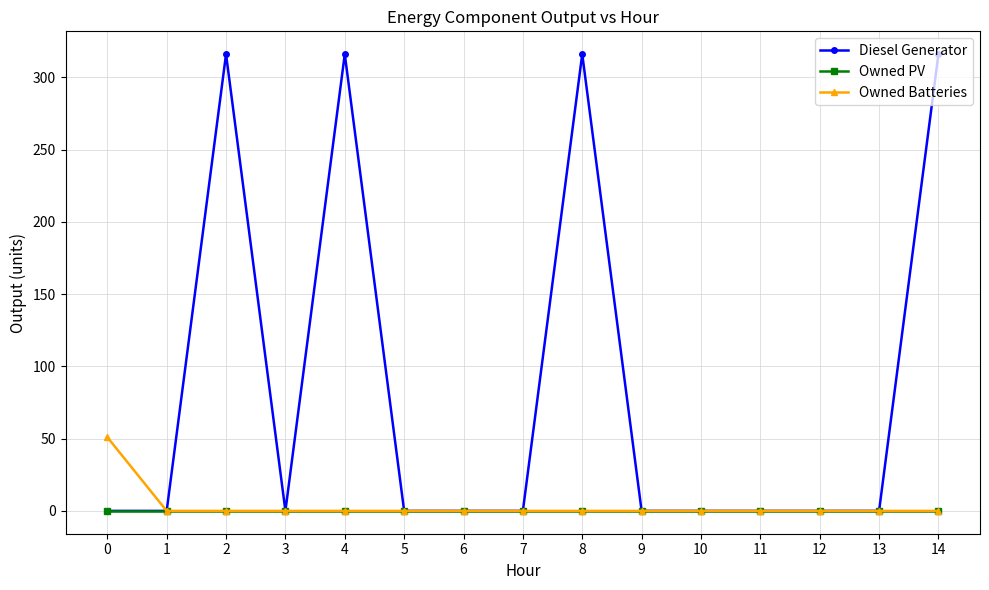

Count the Diesel Generator values in the range 0 to 316.

15